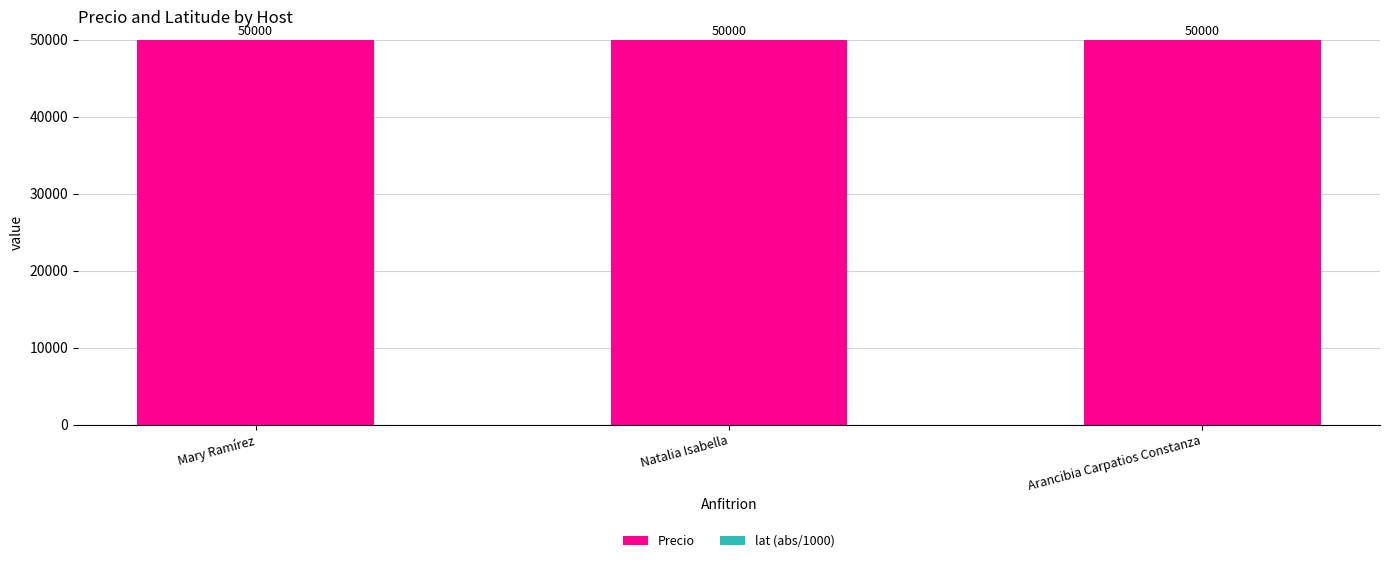

What value does the Precio series have at Mary Ramírez?

50000.0